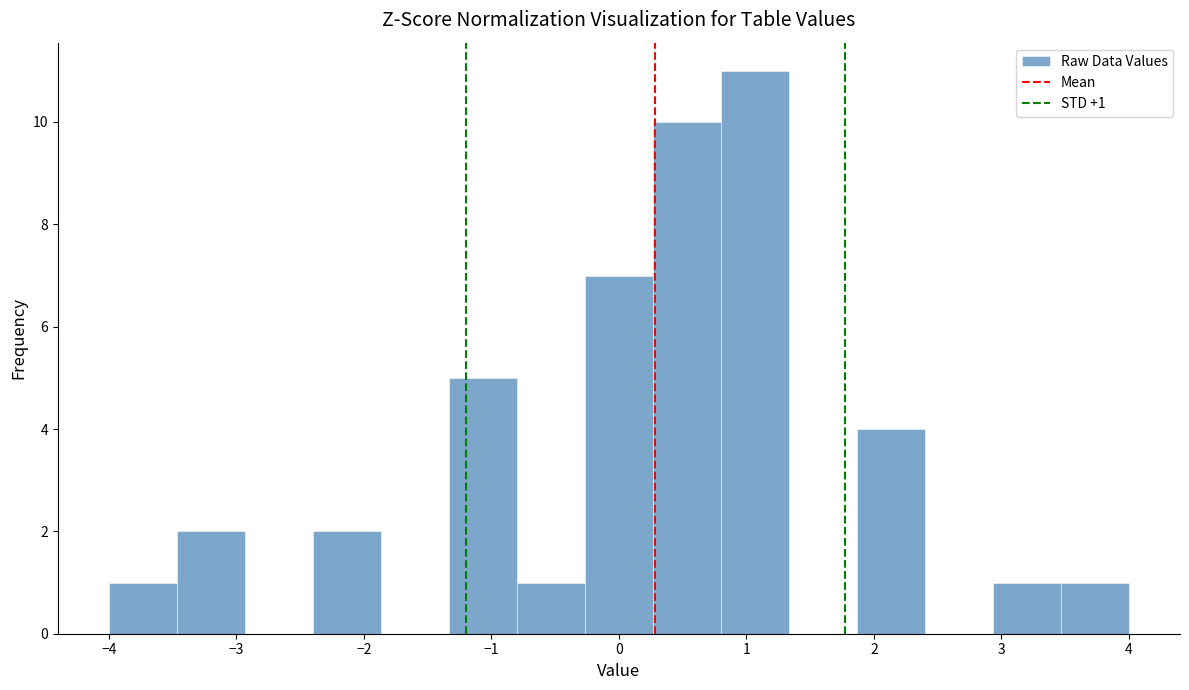

Over which range of the x-axis is the bar tallest?

0.8 to 1.3